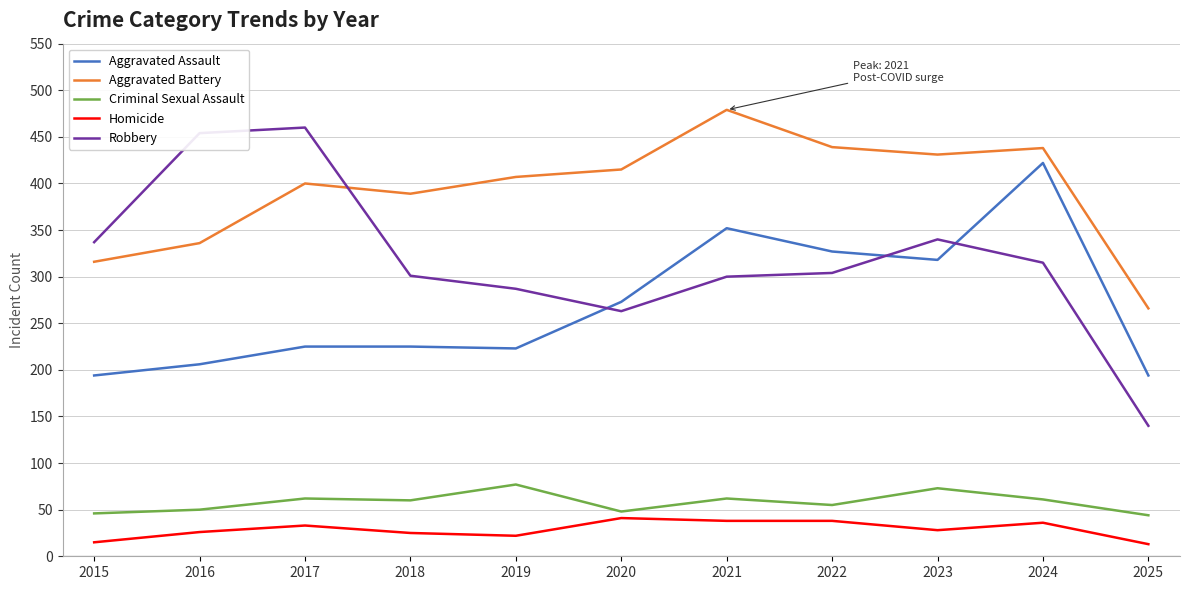

What is the spread (max minus min) of values at 2023?

403